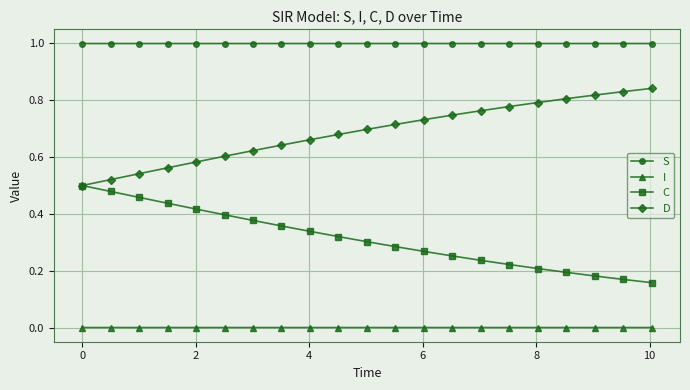

True or false: D and I intersect in this chart.

False